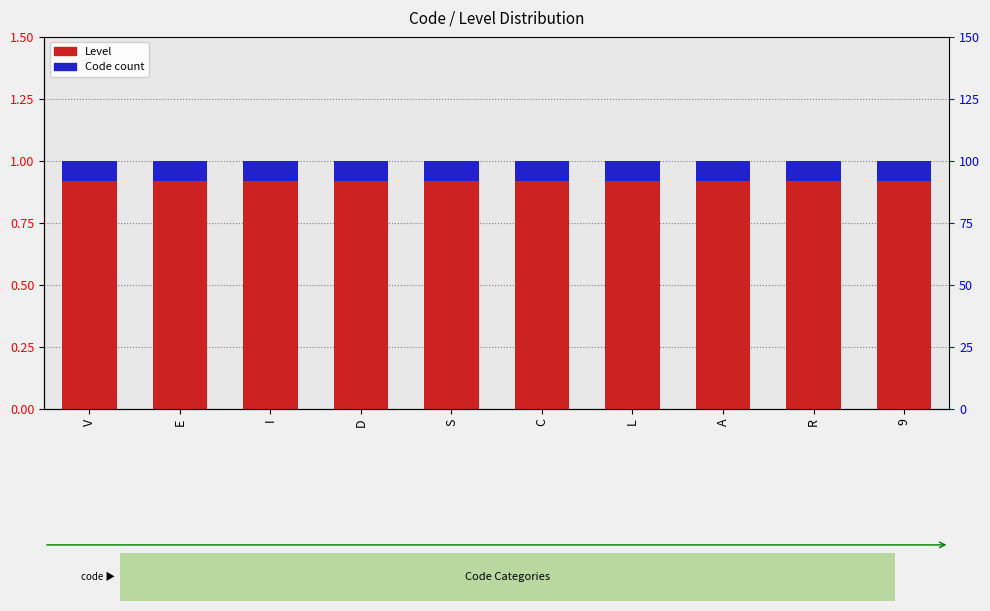

Count the number of categories in the chart.

10